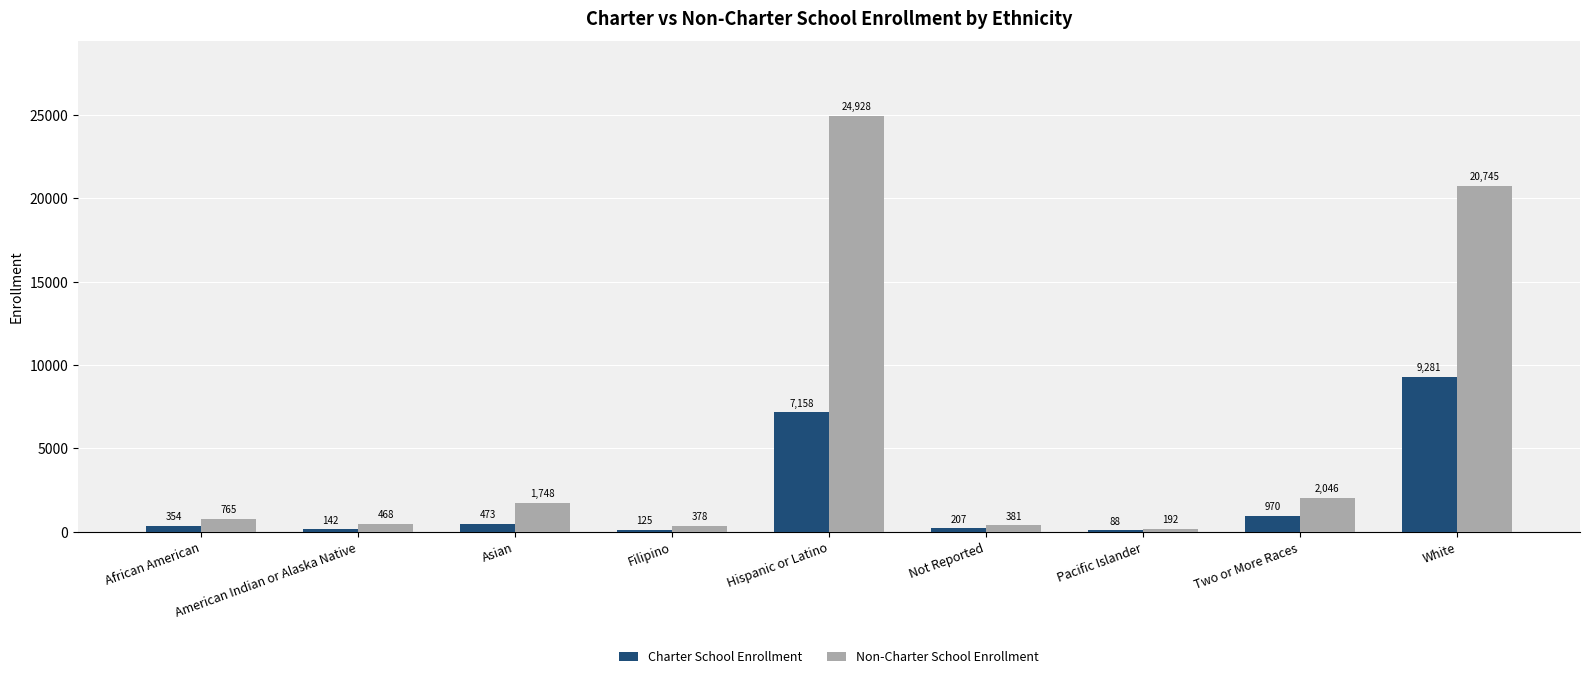

Reading left to right, what are all the values shown in this chart?

Charter School Enrollment: 354	142	473	125	7158	207	88	970	9281
Non-Charter School Enrollment: 765	468	1748	378	24928	381	192	2046	20745